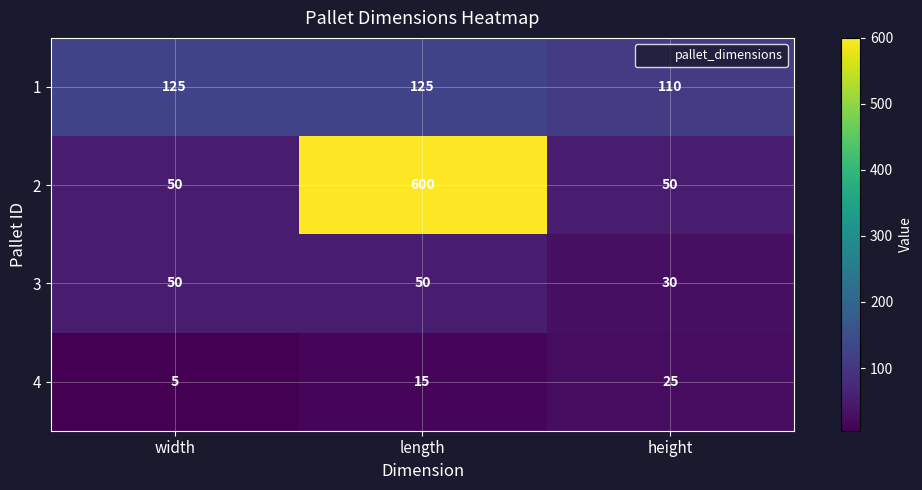

What is the sum of the 1 values at width and height?

235